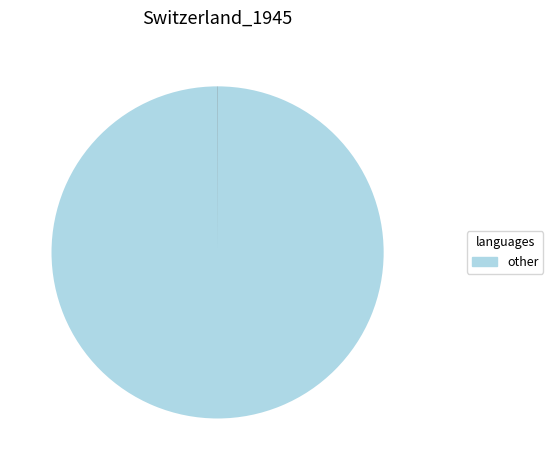

Is there any slice that represents more than half of the pie?

Yes